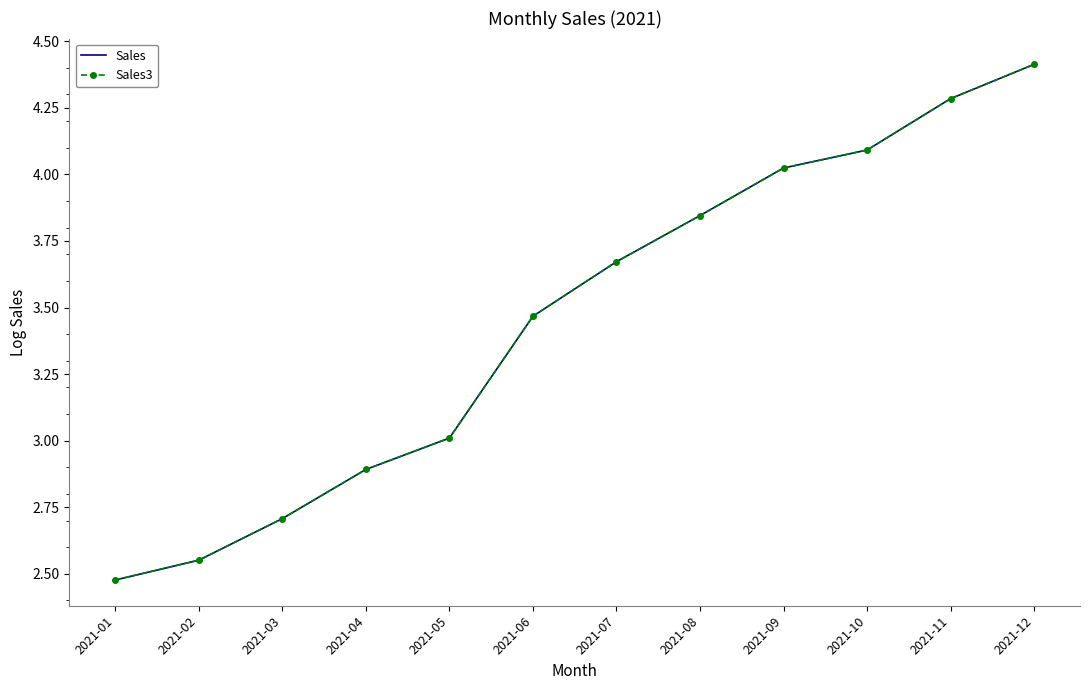

Which label corresponds to the largest value in the chart?

2021-12